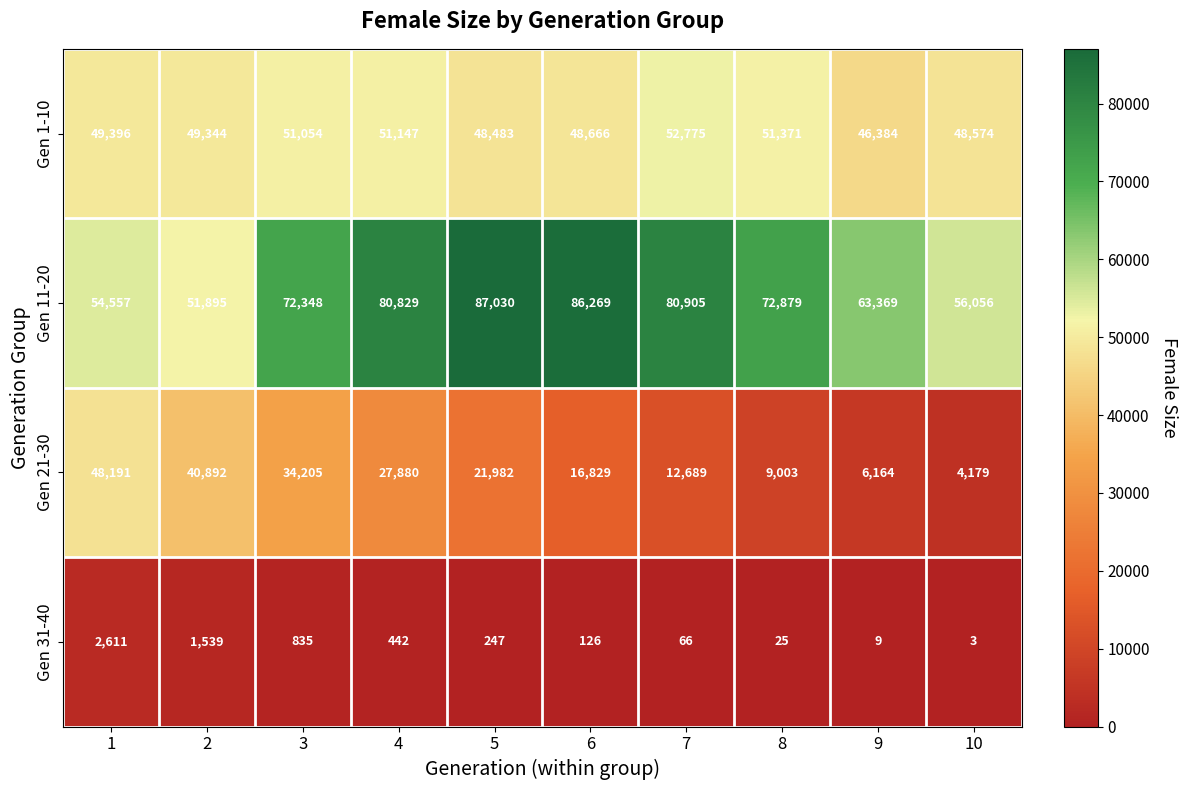

Where does the Gen 11-20 series first go above 72879?

4